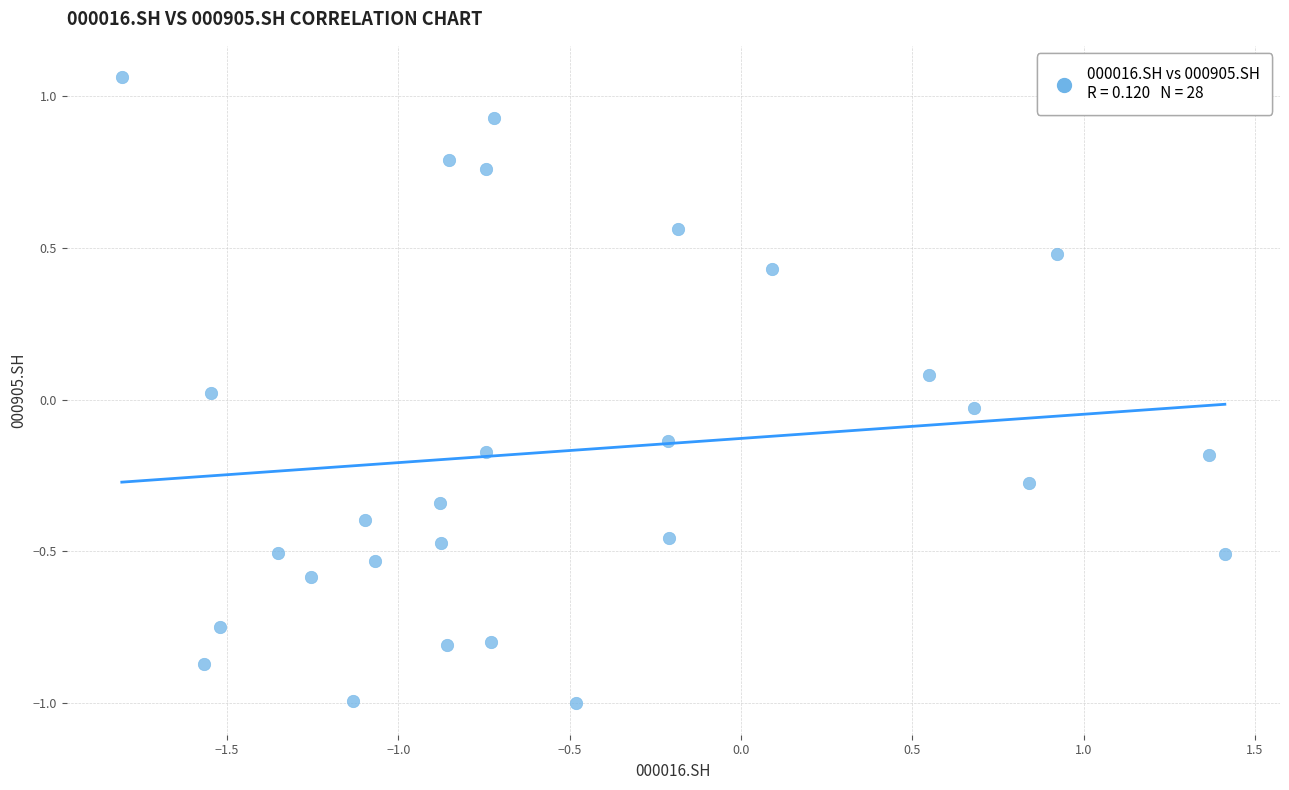

What is the range of X values (max minus min)?

3.2